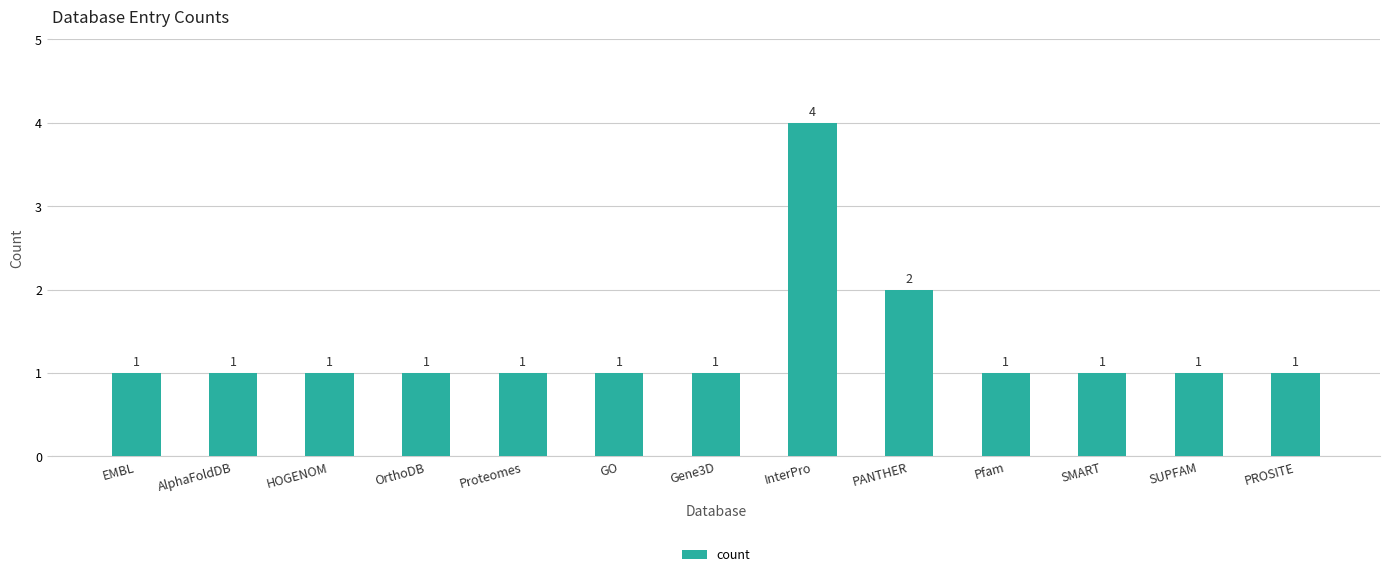

Reading left to right, list all the values displayed in this chart.

1	1	1	1	1	1	1	4	2	1	1	1	1